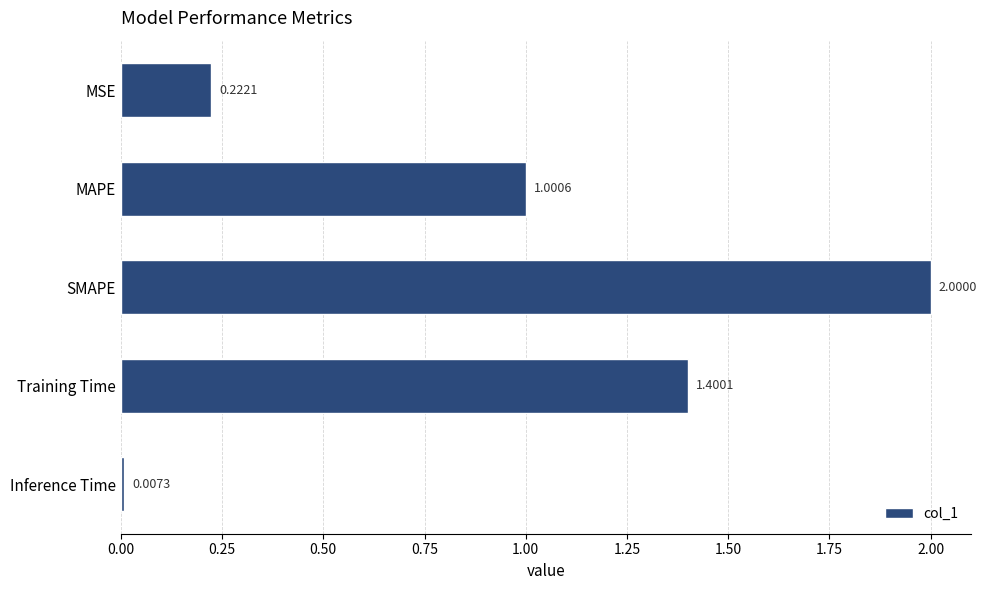

At which label is the value closest to 1?

MAPE